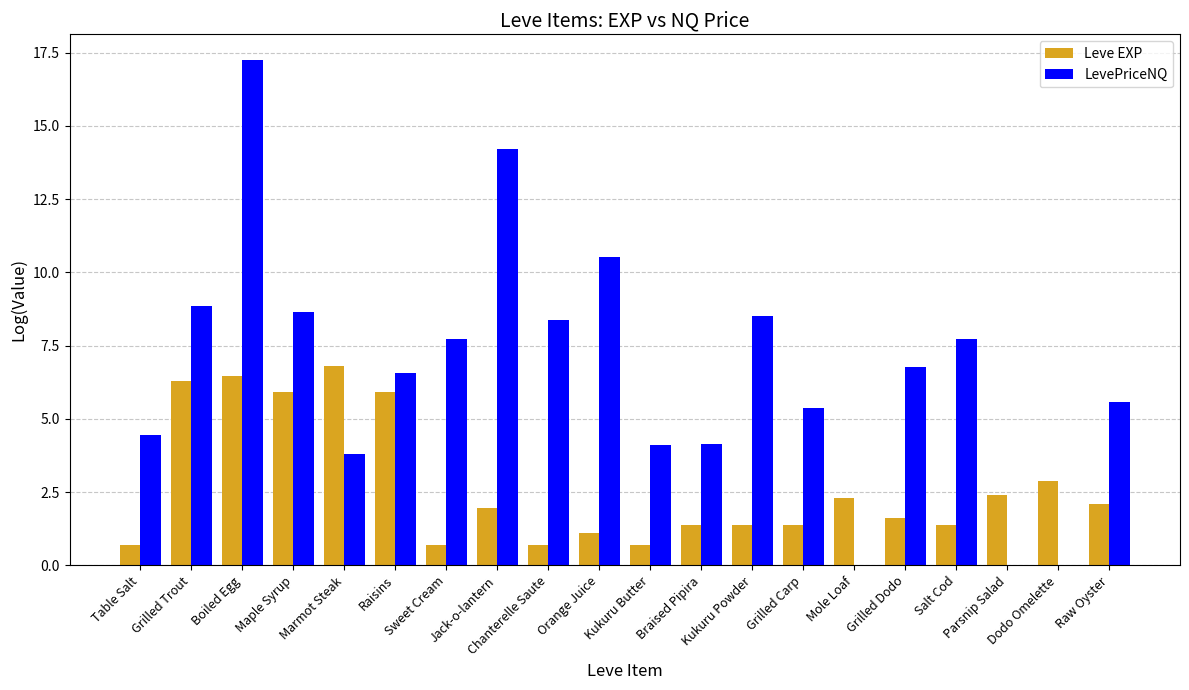

True or false: LevePriceNQ has a value of 3.2 at Chanterelle Saute.

False